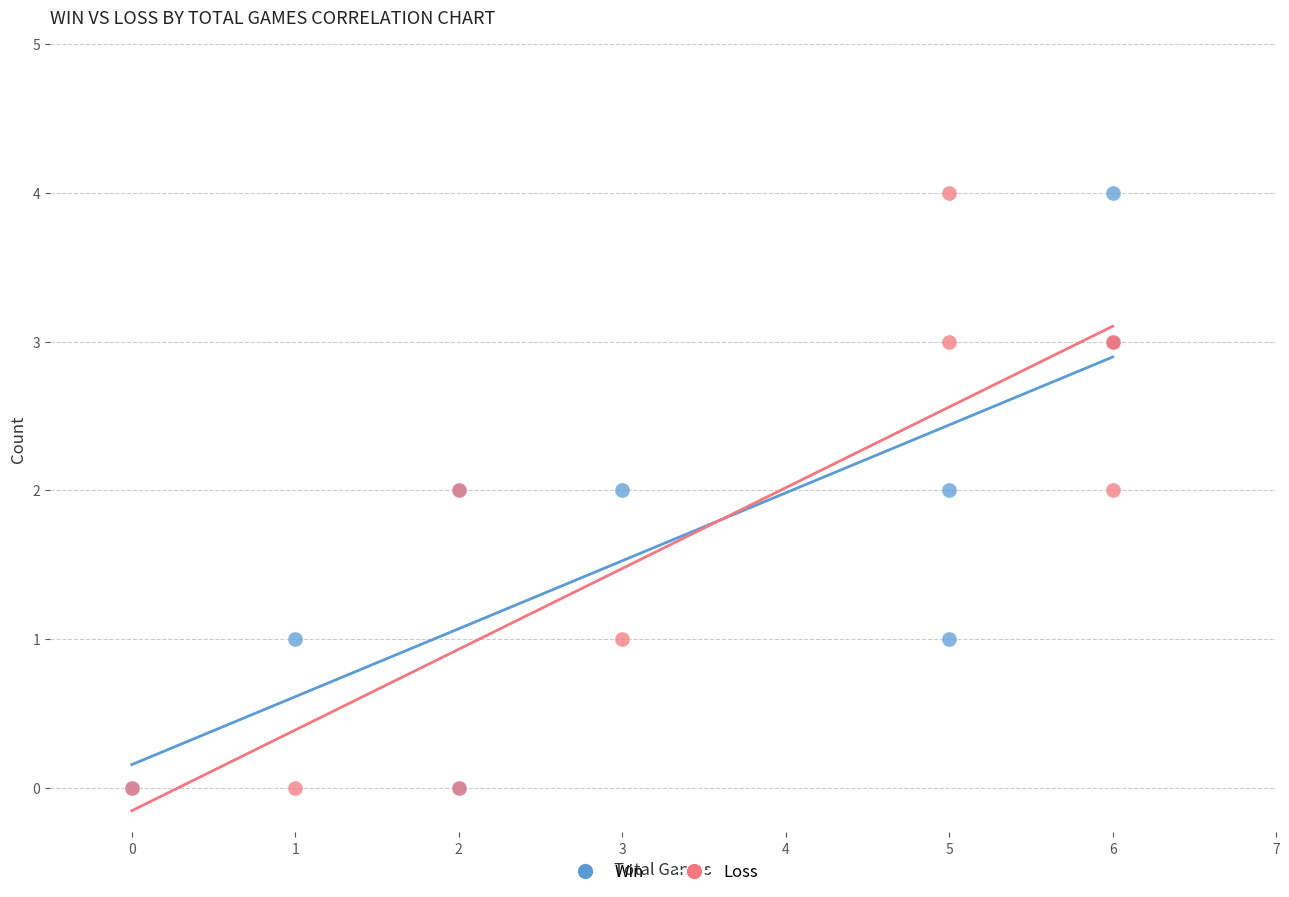

What are all the series names shown in the legend?

Win, Loss